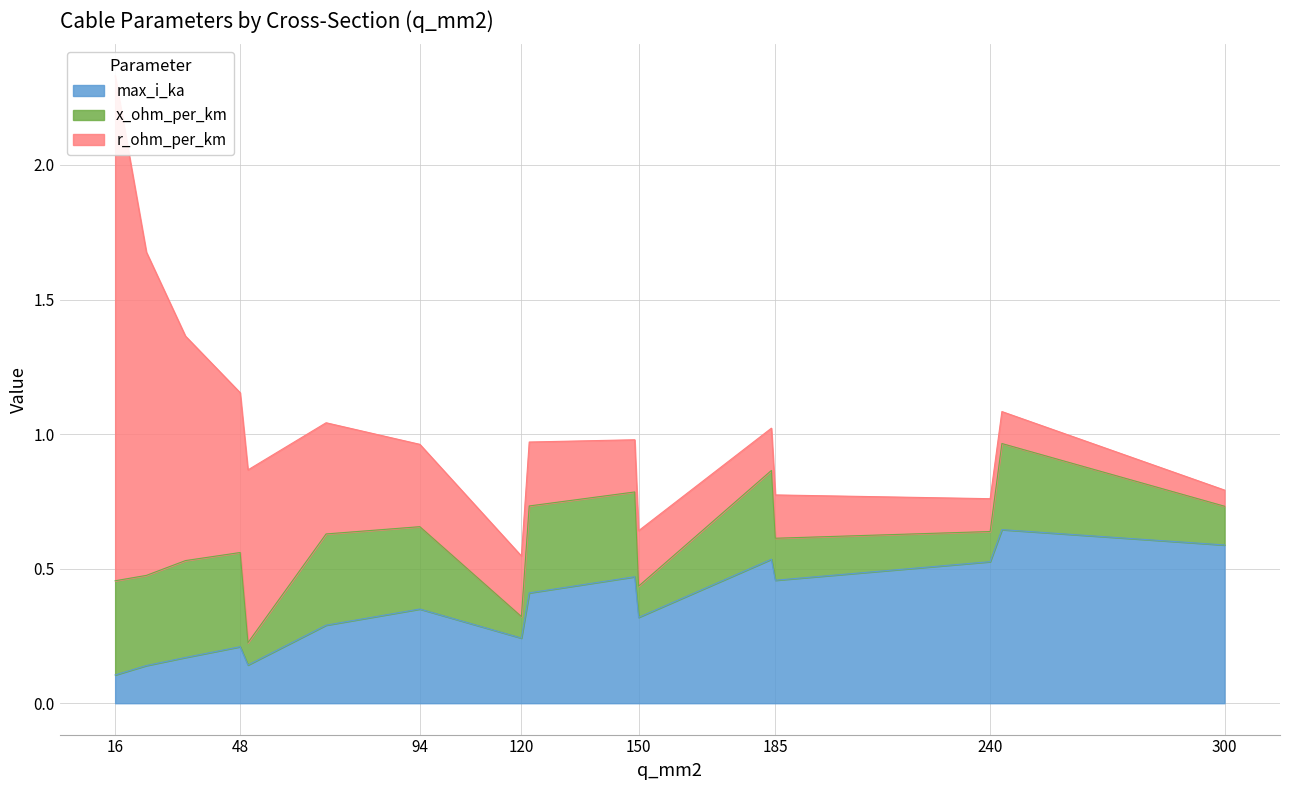

What is the spread (max minus min) of values at 16?

1.8